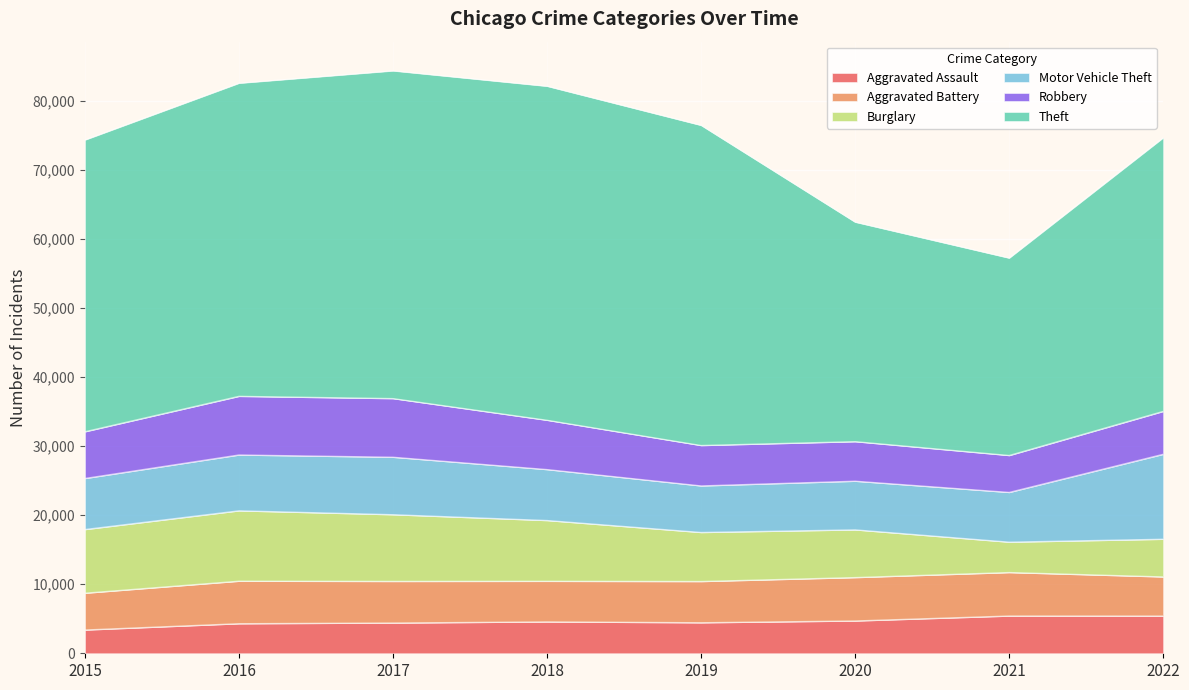

What is the value of the Theft point at the 5th from the left?

46377